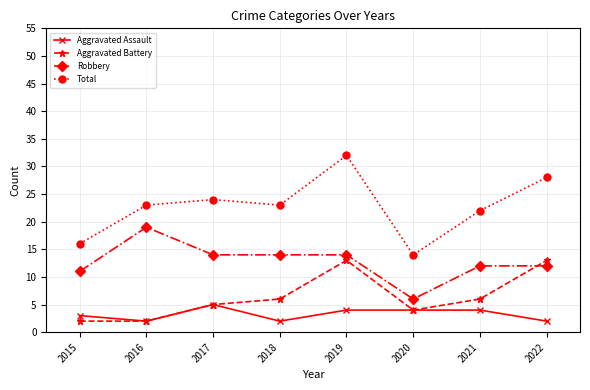

What is the spread (max minus min) of values at 2017?

19